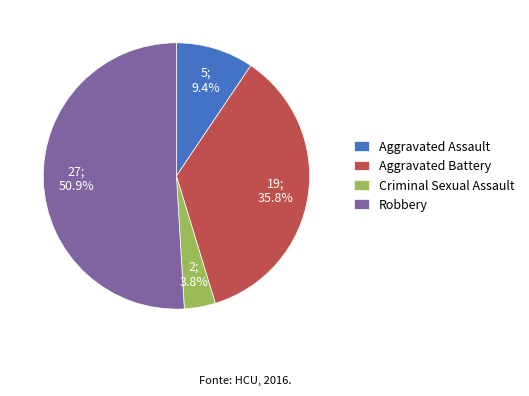

What portion of the pie excludes Aggravated Assault?

90.6%